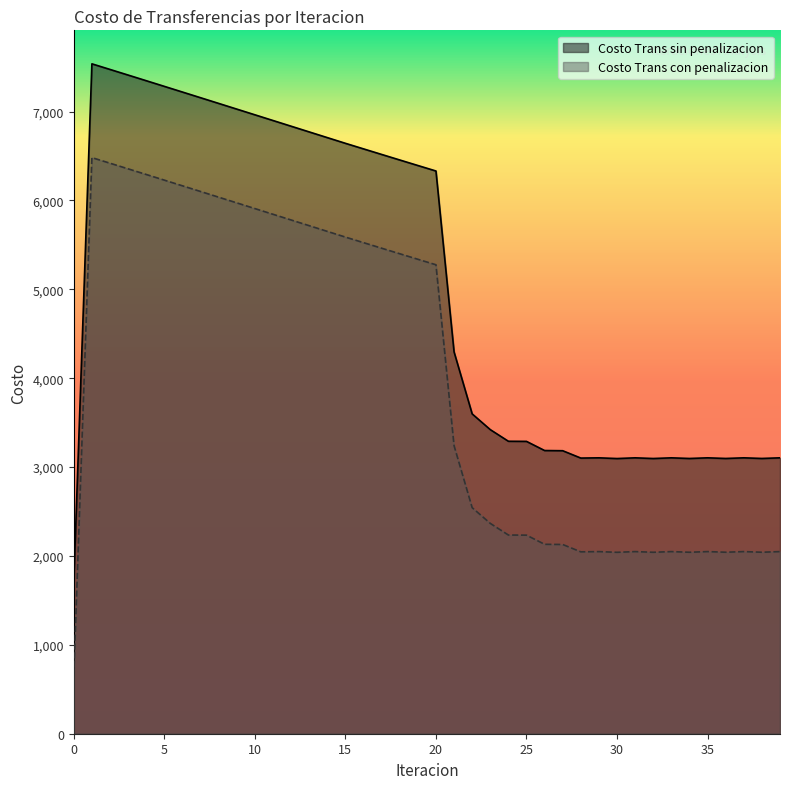

At which category is the sum across all series the highest?

1